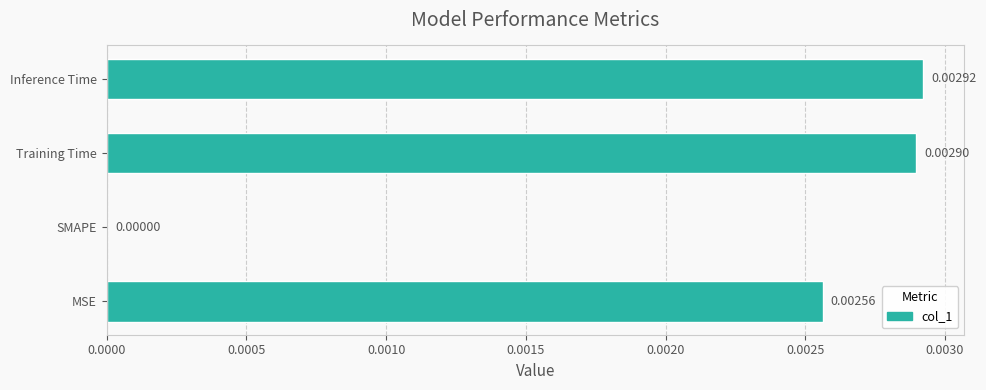

Which label corresponds to the largest value in the chart?

Inference Time